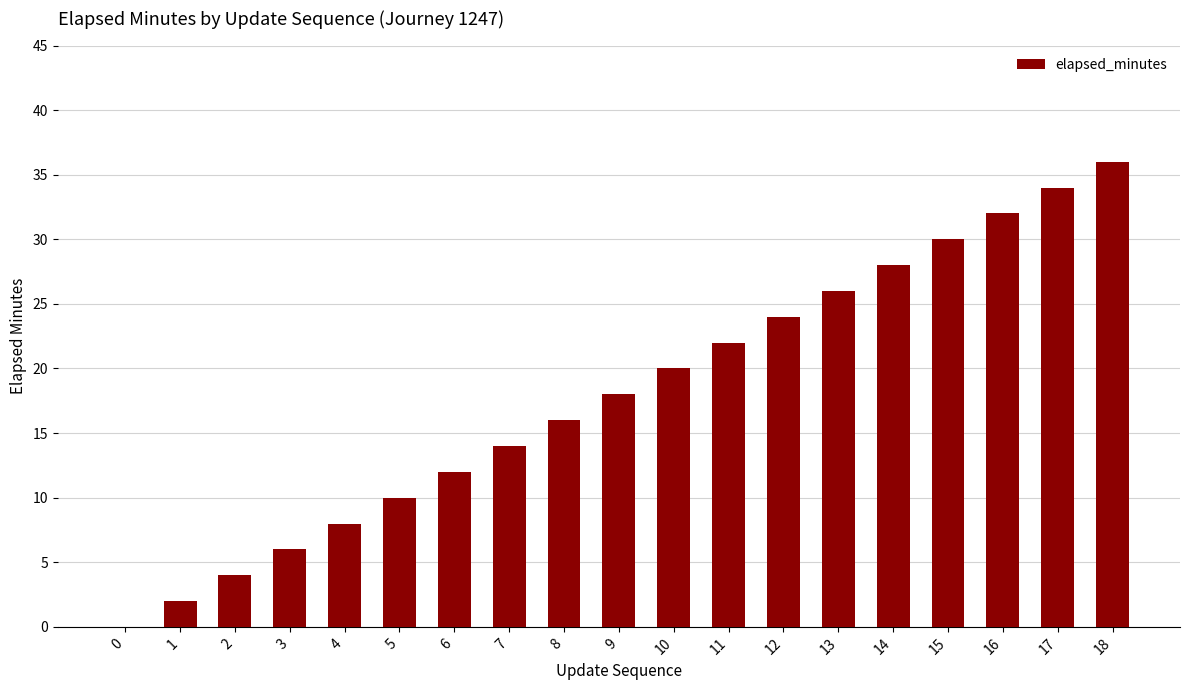

True or false: the data shows 16 at 8.

True